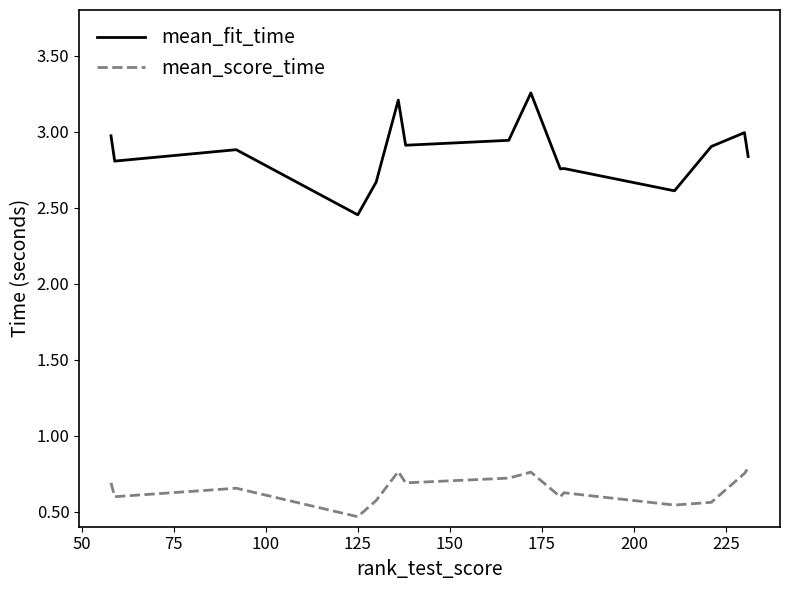

Rank the series by their maximum value, from highest to lowest.

mean_fit_time, mean_score_time